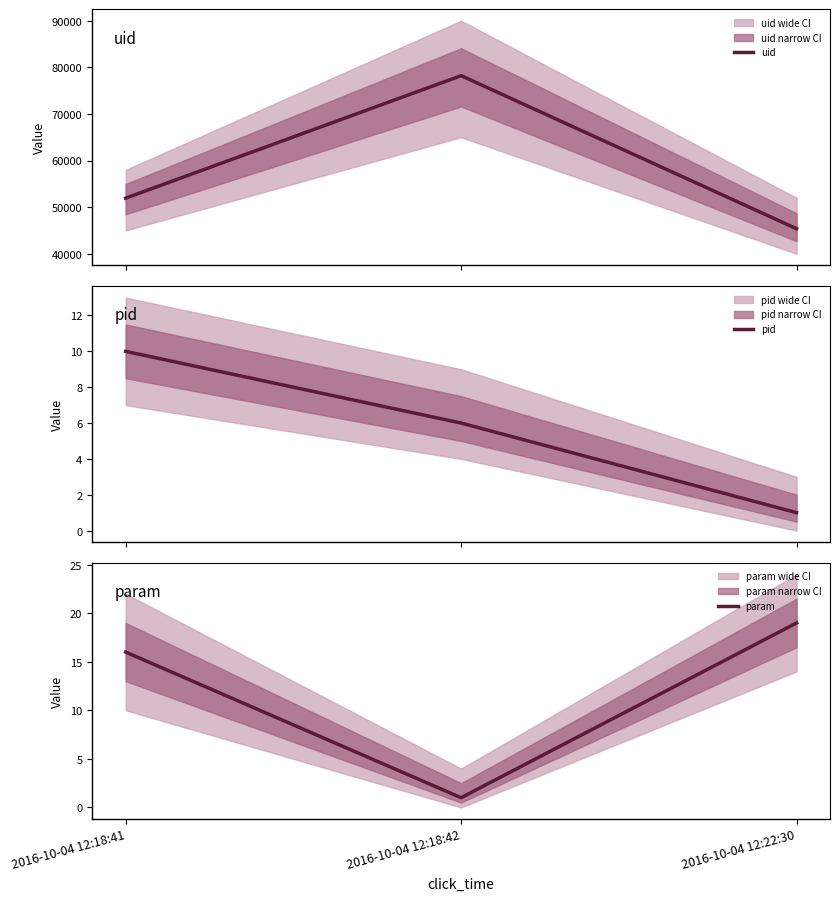

What are all the series names shown in the legend?

uid, pid, param